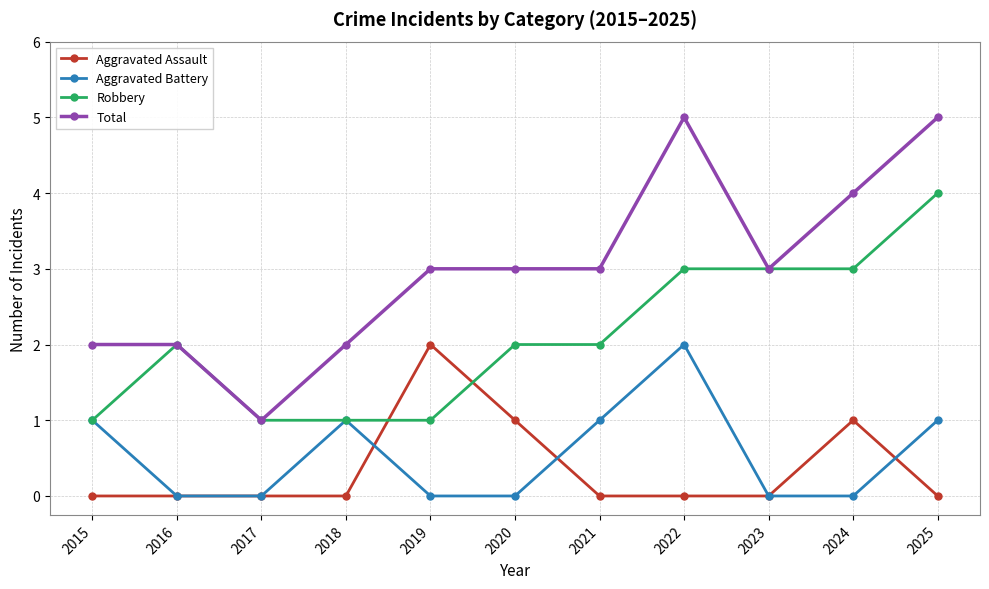

Which series has the widest spread of values?

Total